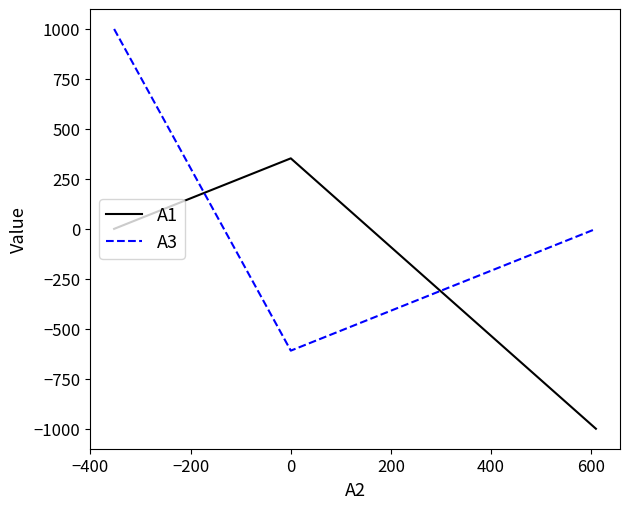

What is the highest value of the A3 series?

1000.0